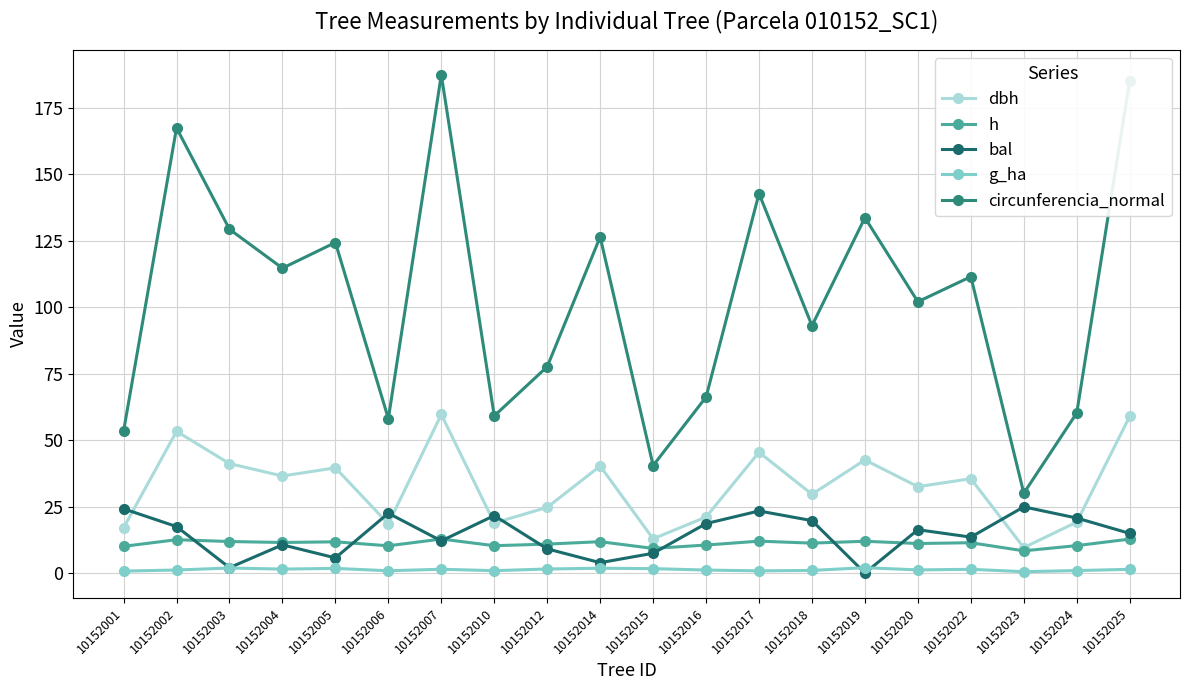

What is the value of the dbh point at the 12th from the left?

21.1